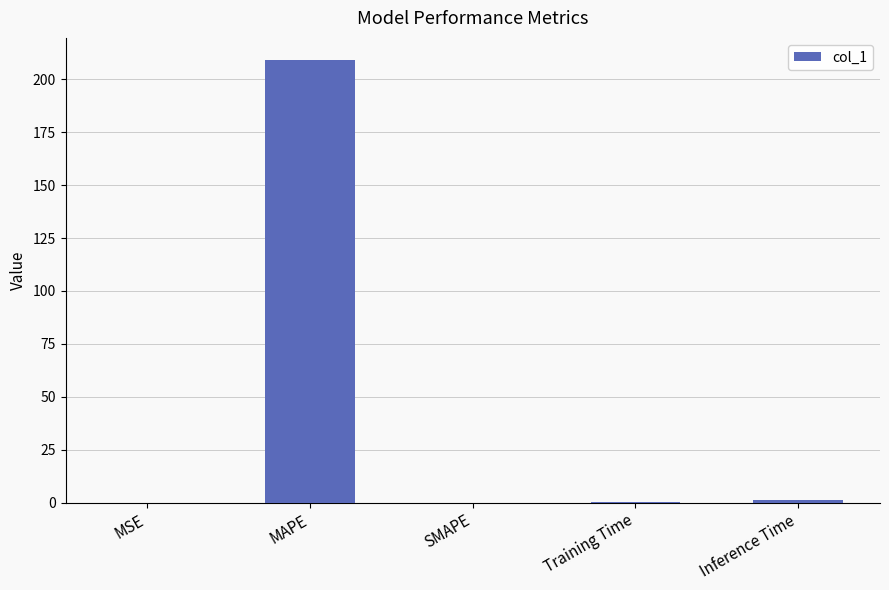

What is the maximum value shown in the chart?

209.1